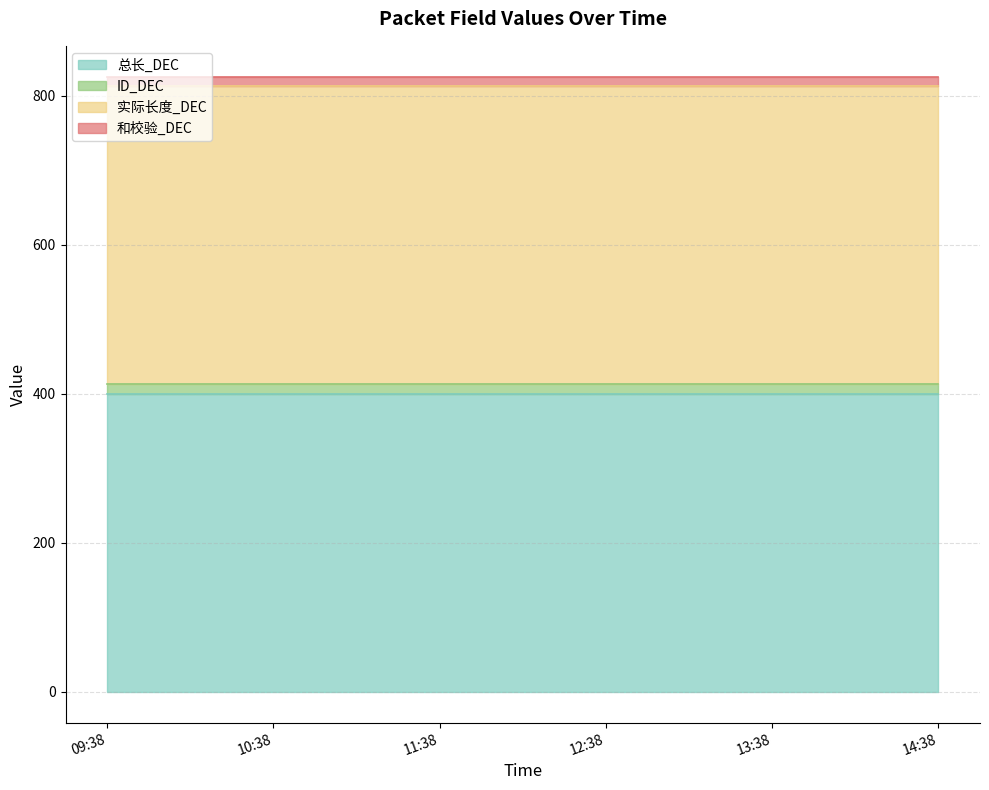

True or false: 实际长度_DEC has more than 2 interior local peaks.

False